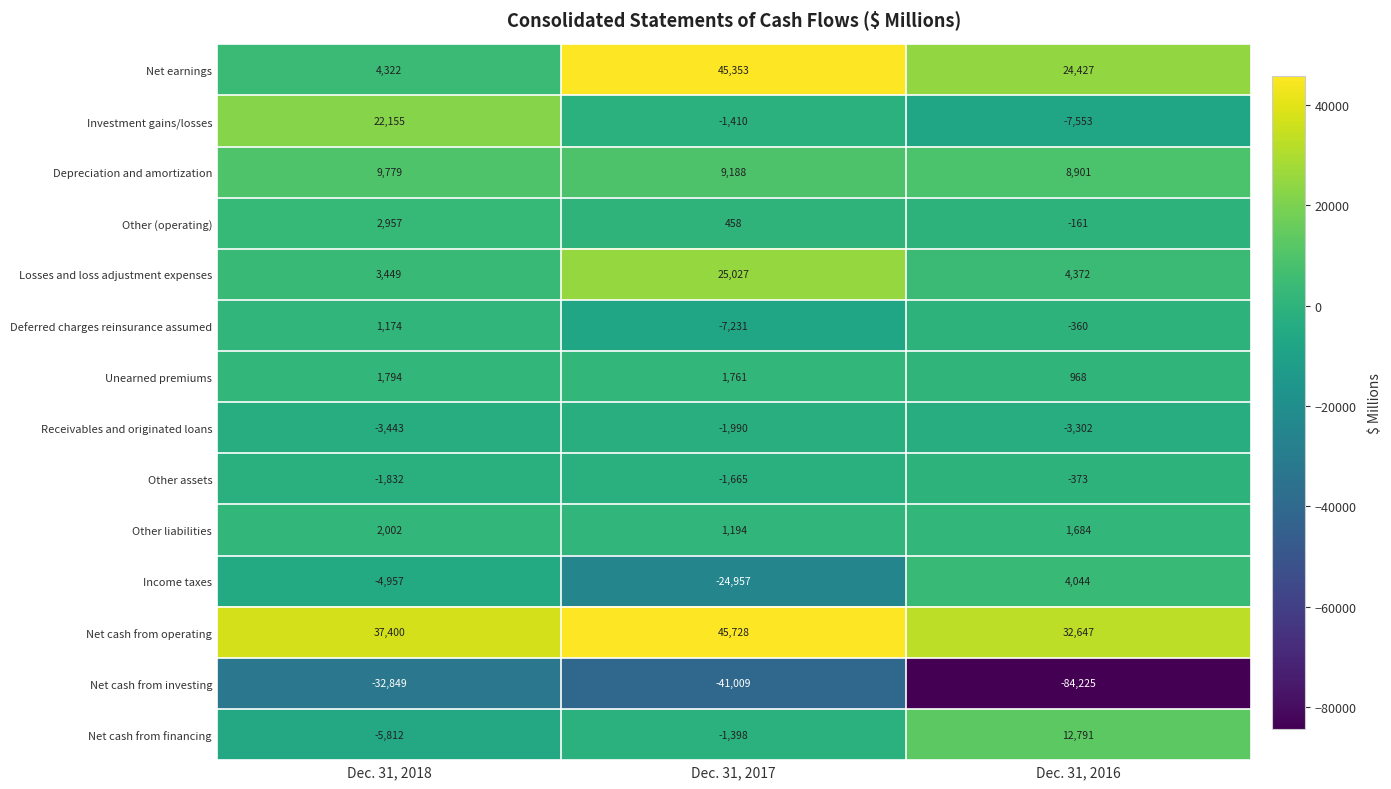

What is the sum of all Other (operating) values?

3254